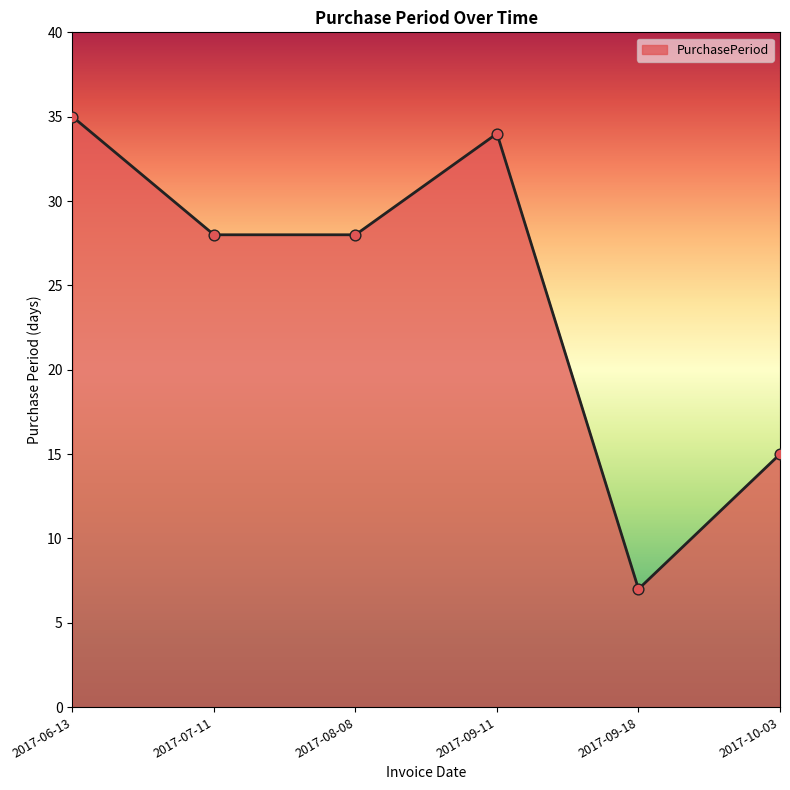

Which has a higher value, 2017-10-03 or 2017-09-18?

2017-10-03